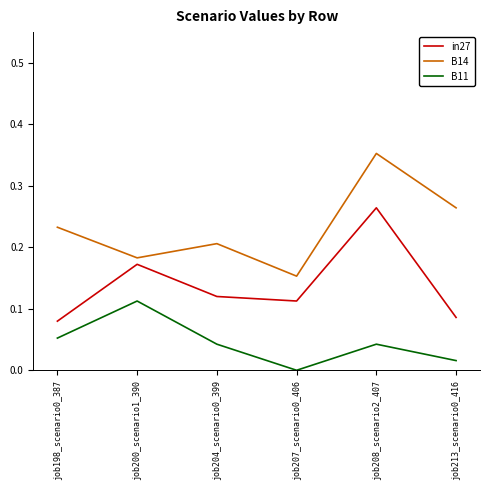

At which category is the sum across all series the highest?

job208_scenario2_407